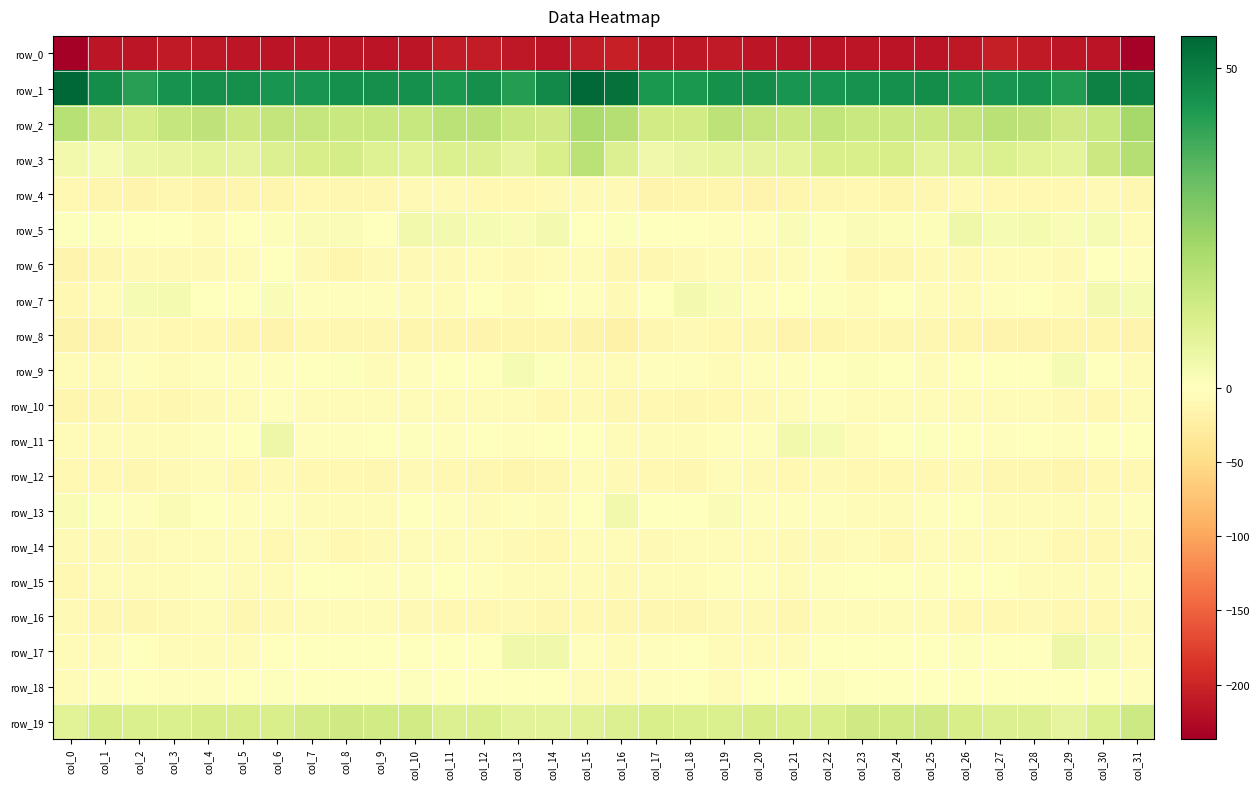

What is the sum of the row_5 values at col_5 and col_12?

2.5